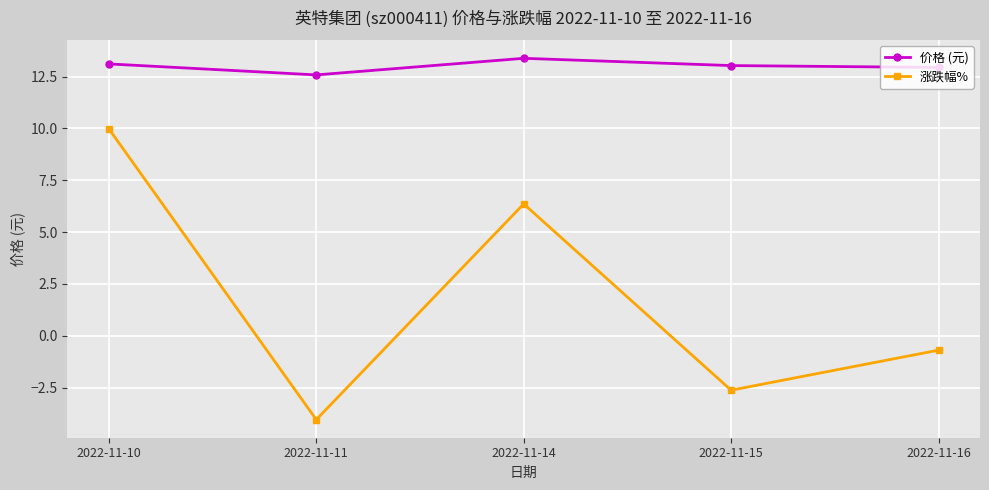

What is the lowest value of the 价格 (元) series?

12.6